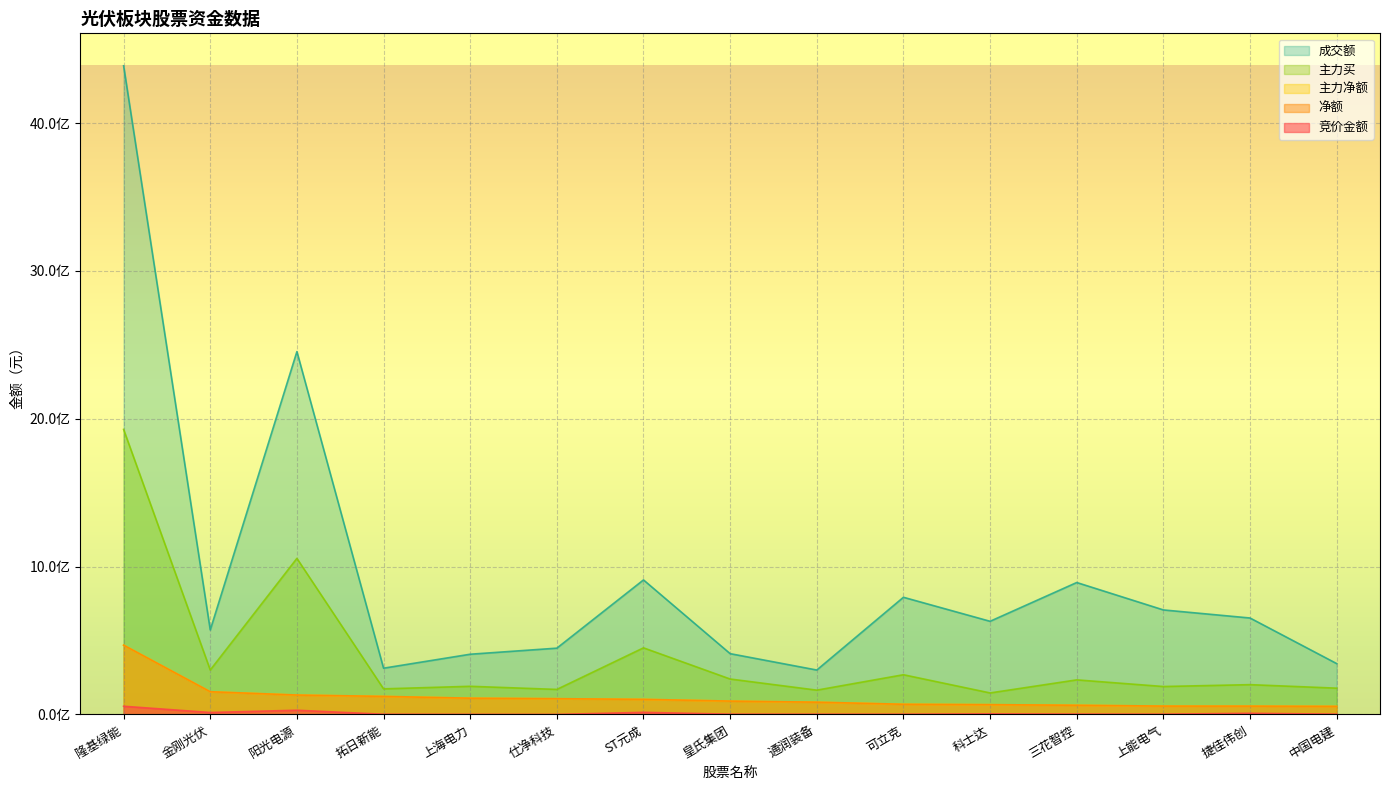

Does the chart display data point markers on the line(s)?

No